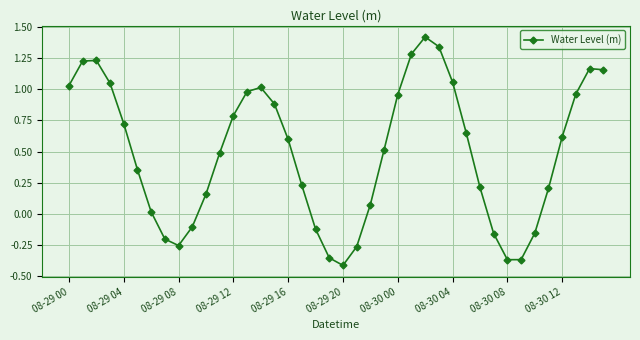

How many interior local valleys (lower than both neighbors) does the data have?

3